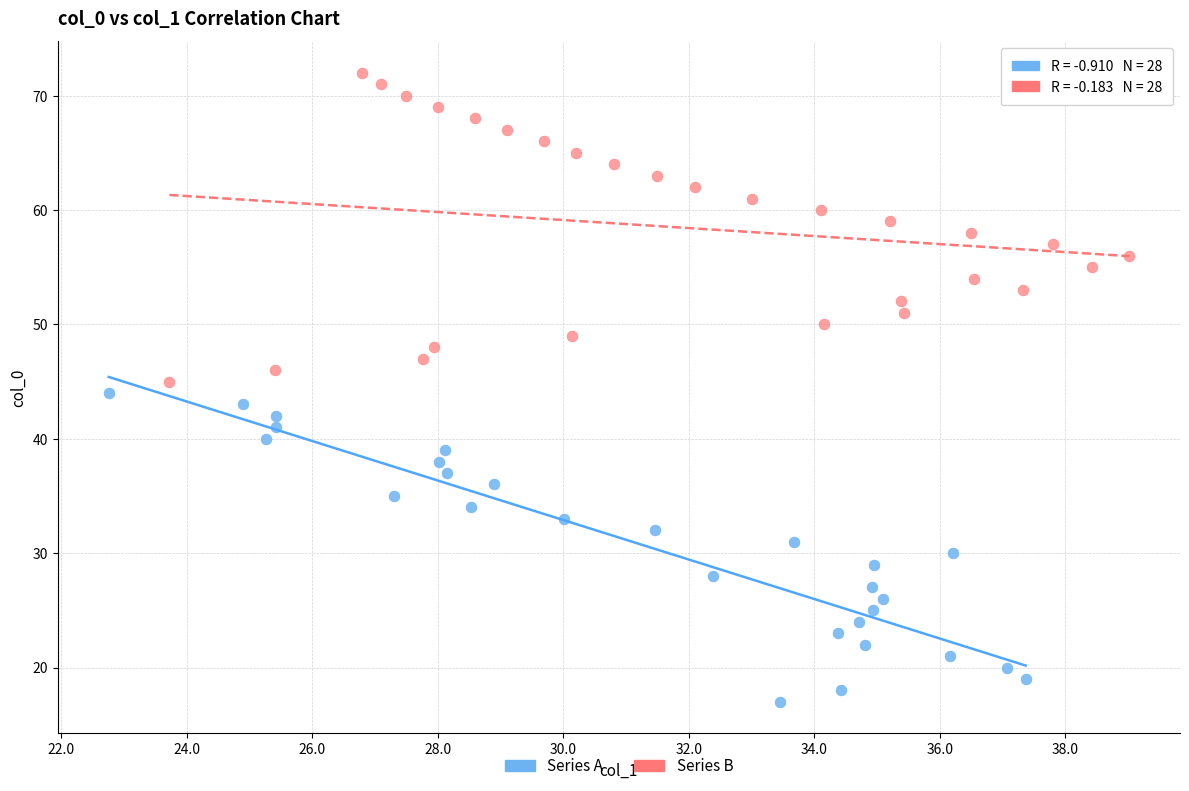

Which series reaches the minimum Y coordinate?

Series A